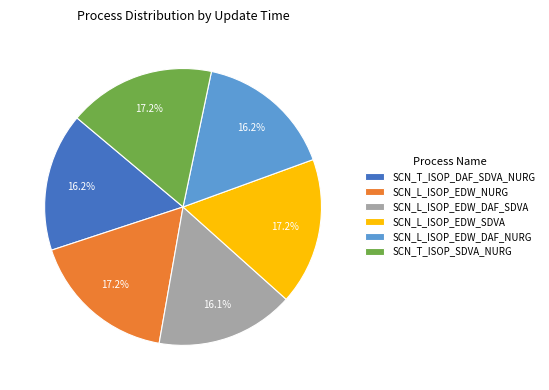

To the nearest percent, what portion does SCN_L_ISOP_EDW_SDVA represent?

17%